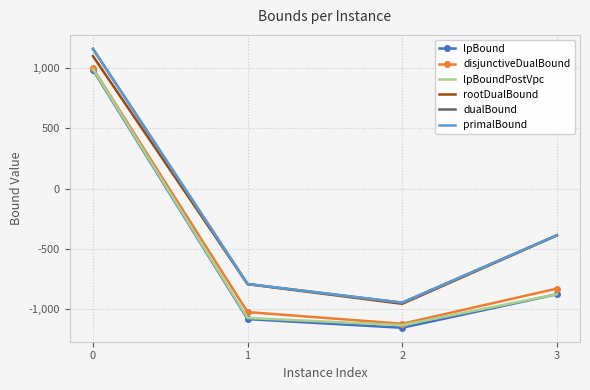

What is the difference between the maximum and minimum values in the lpBoundPostVpc series?

2122.7